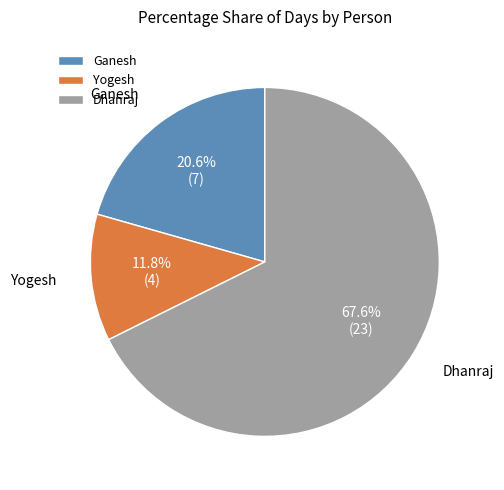

To the nearest percent, what is the difference between the Dhanraj and Ganesh slice percentages?

47%